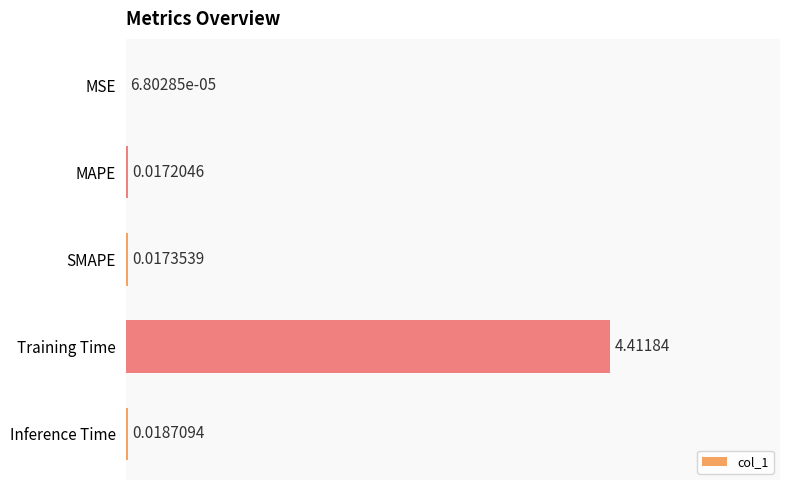

Which has a higher value, MAPE or MSE?

MAPE